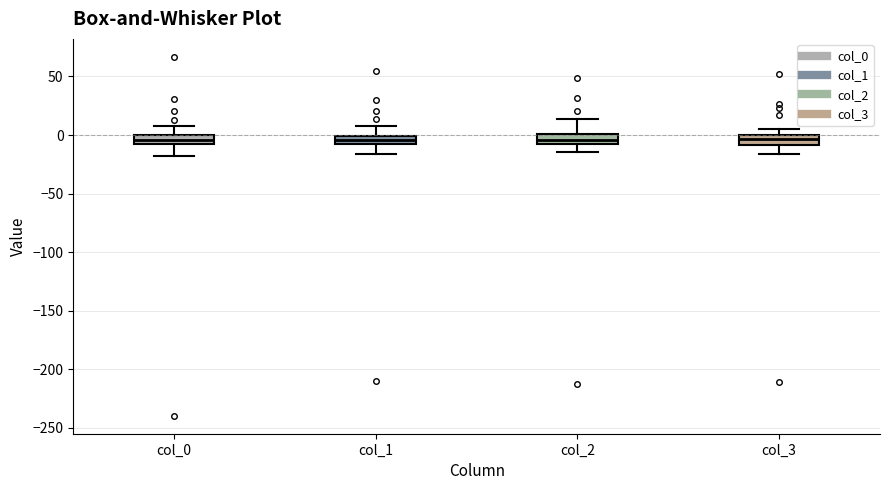

Where is the lower edge of the box for col_3 on the y-axis? The values are not printed on the chart, so give them approximately, as read against the axis.

-10